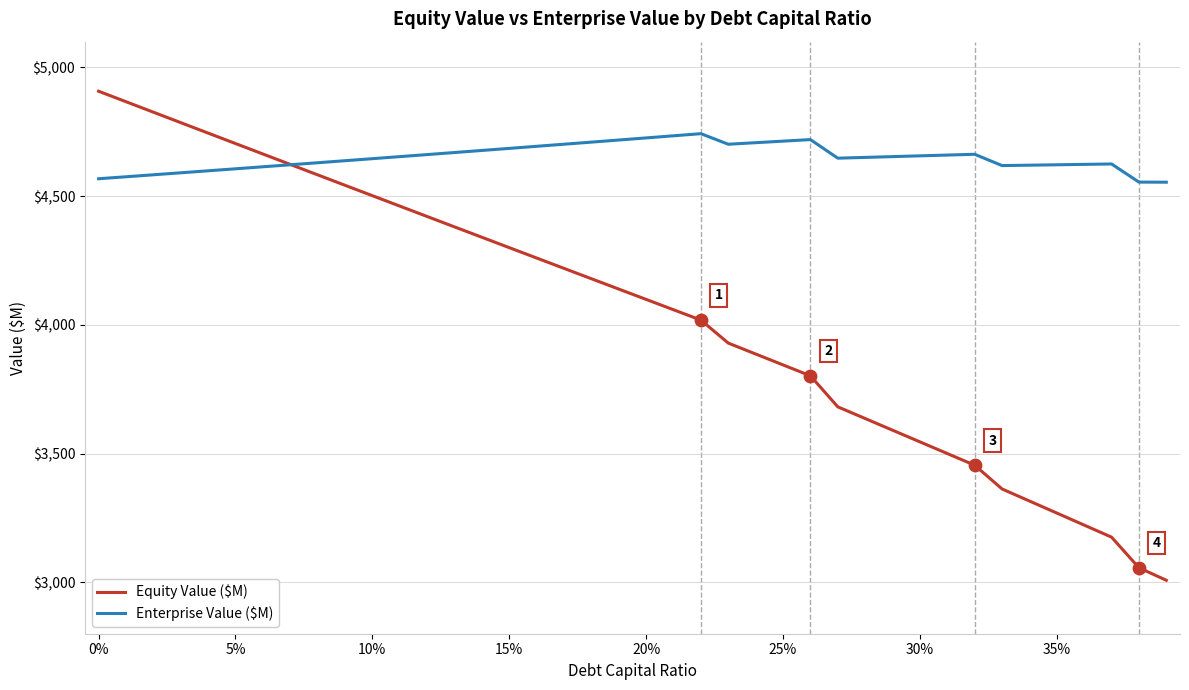

What are all the series names shown in the legend?

Equity Value ($M), Enterprise Value ($M)